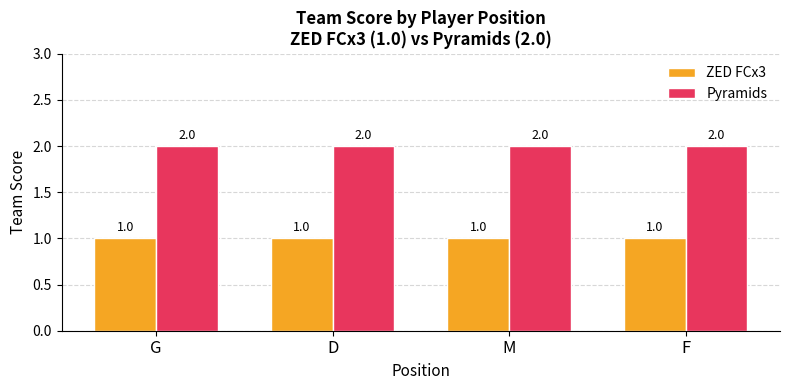

What is the label of the 1st bar from the right?

F